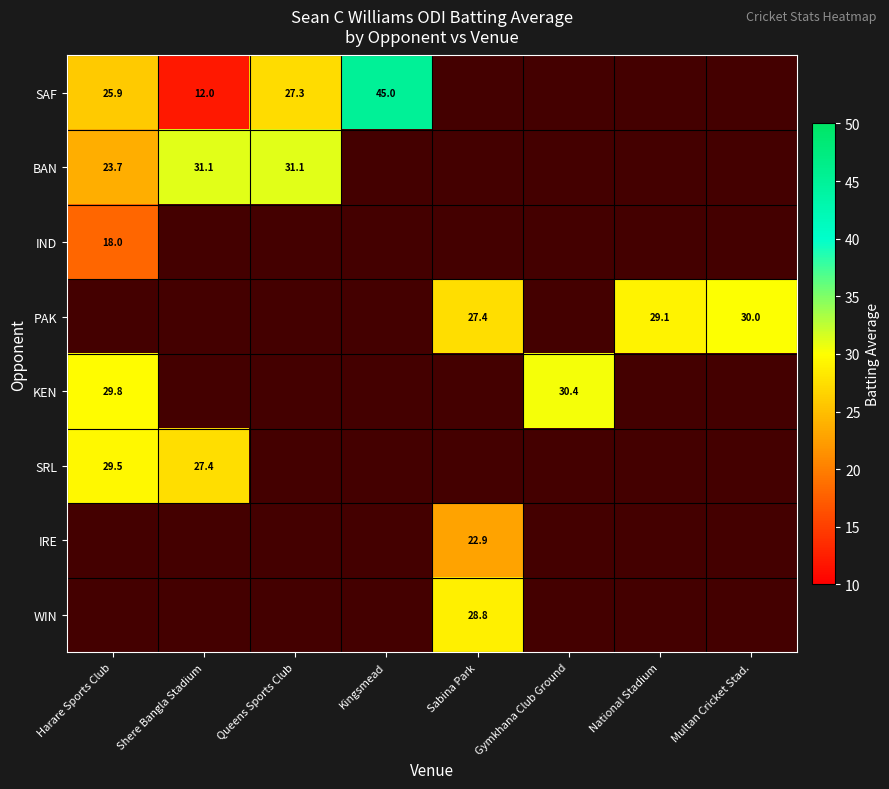

Between Shere Bangla Stadium and Multan Cricket Stad., which is larger?

Multan Cricket Stad.